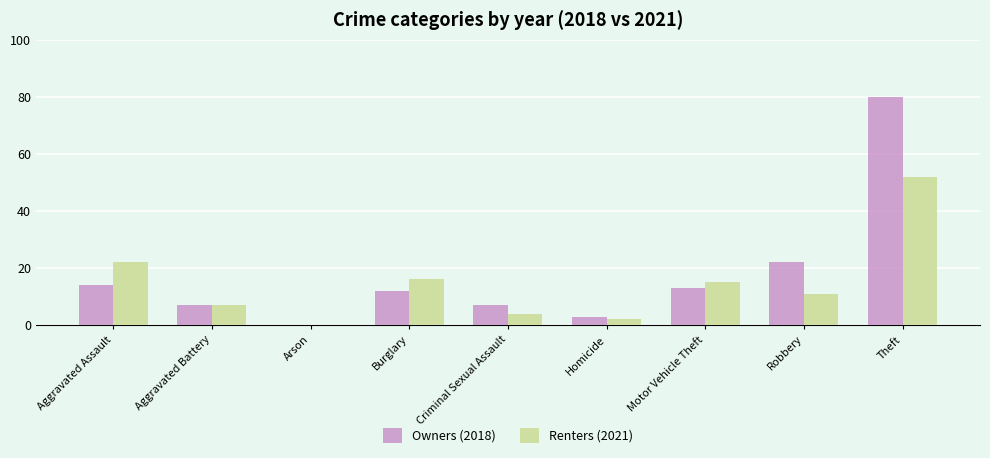

Reading right to left, list all the values displayed in this chart.

Owners (2018): Theft=80	Robbery=22	Motor Vehicle Theft=13	Homicide=3	Criminal Sexual Assault=7	Burglary=12	Arson=0	Aggravated Battery=7	Aggravated Assault=14
Renters (2021): Theft=52	Robbery=11	Motor Vehicle Theft=15	Homicide=2	Criminal Sexual Assault=4	Burglary=16	Arson=0	Aggravated Battery=7	Aggravated Assault=22